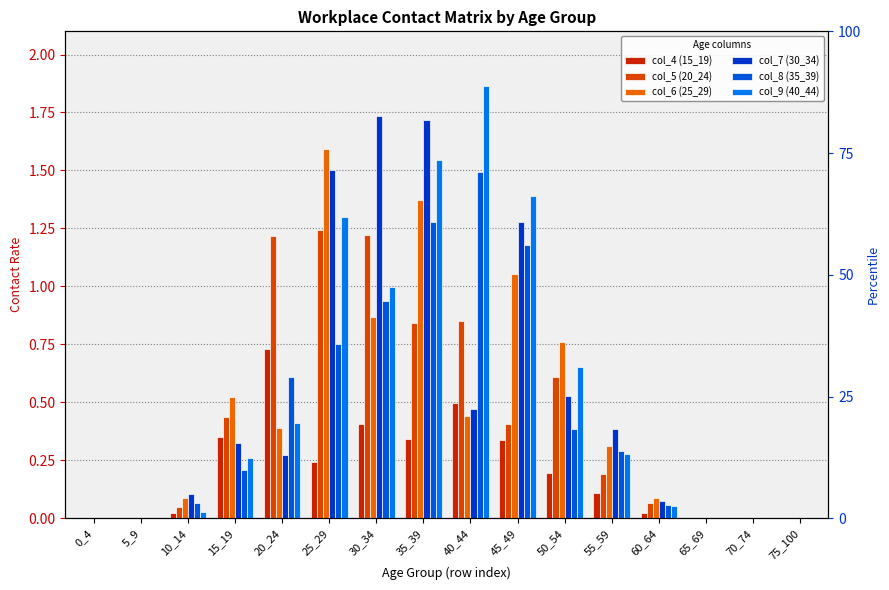

What are all the series names shown in the legend?

col_4 (15_19), col_5 (20_24), col_6 (25_29), col_7 (30_34), col_8 (35_39), col_9 (40_44)